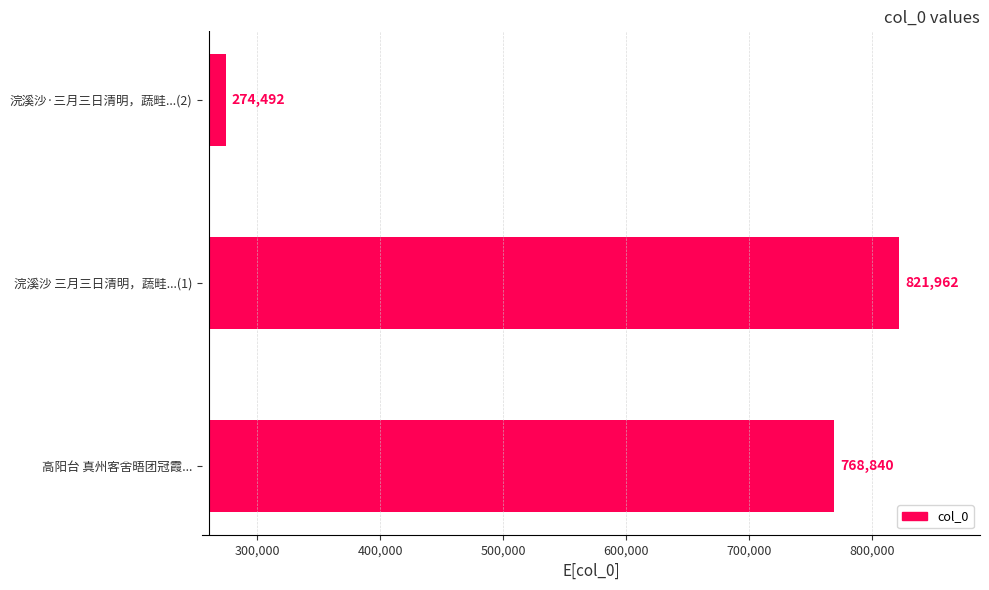

The chart shows a value of 800459.7 at 高阳台 真州客舍晤团冠霞.... True or false?

False